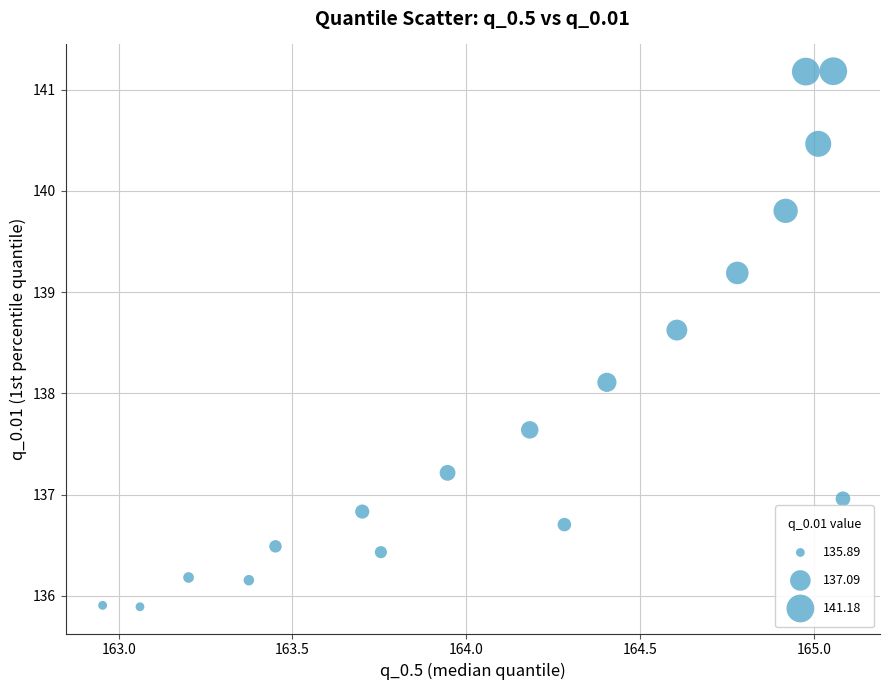

What Y value in the scatter plot is closest to 138?

138.1